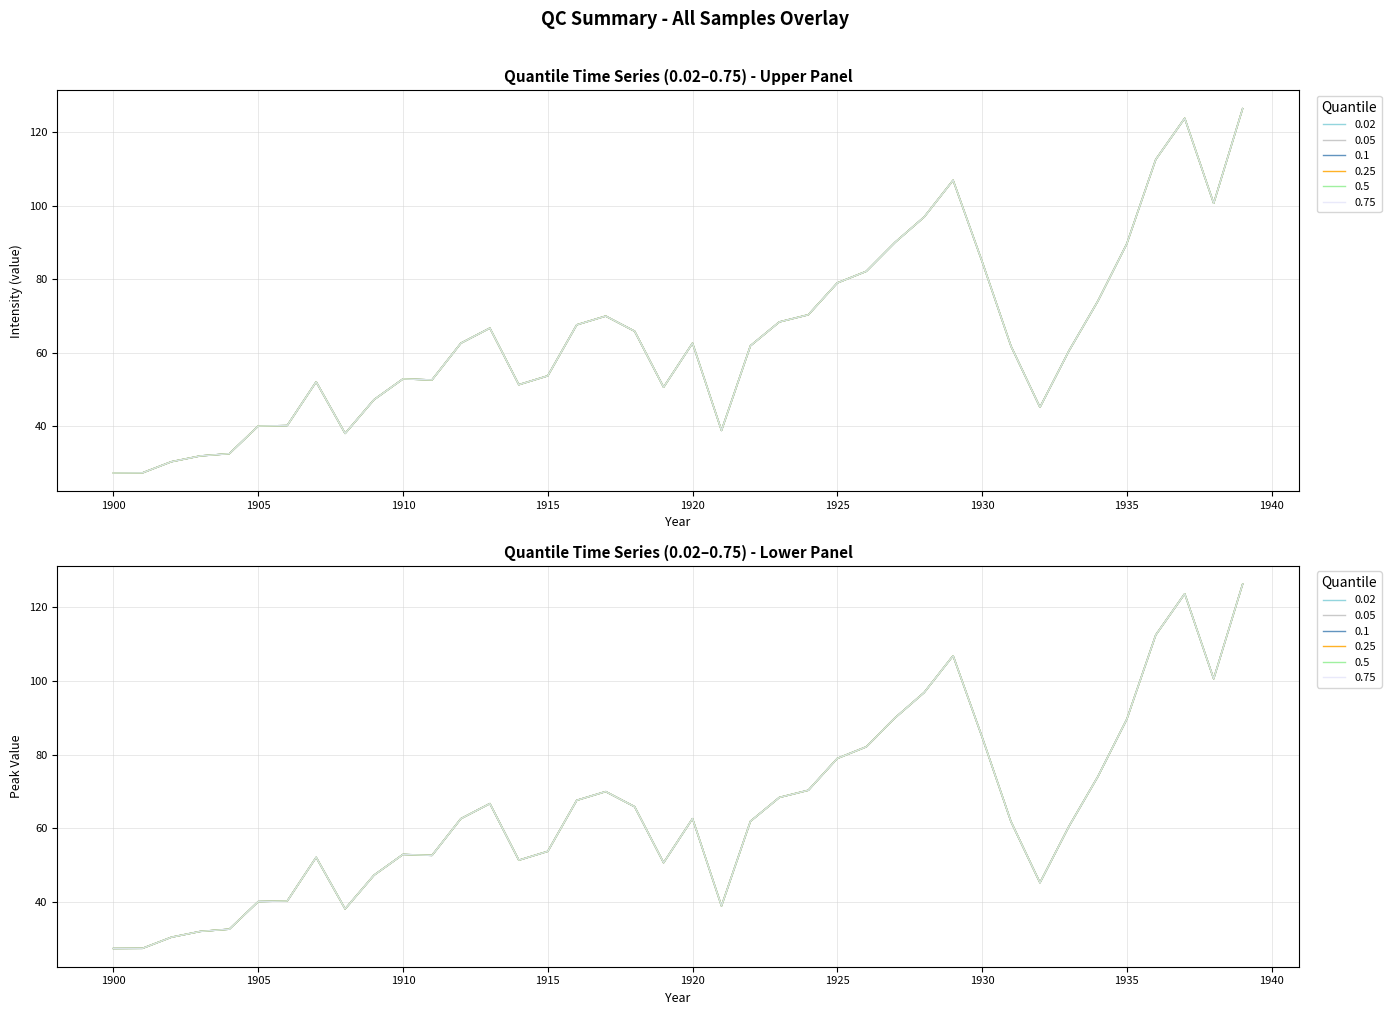

Is this an area chart (filled region under the line)?

No